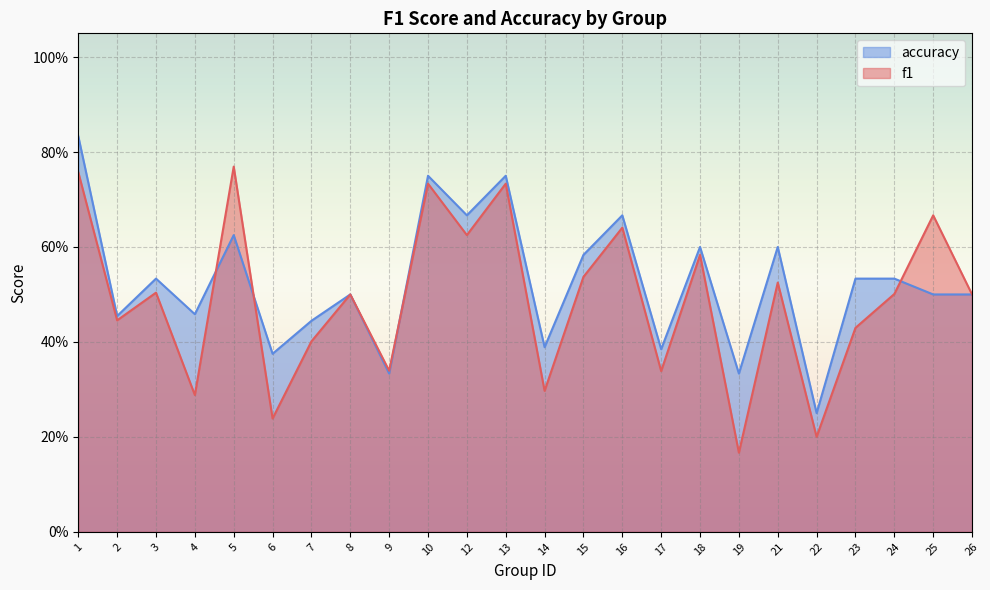

Reading left to right, transcribe all the data shown in this chart.

f1: 0.8	0.4	0.5	0.3	0.8	0.2	0.4	0.5	0.3	0.7	0.6	0.7	0.3	0.5	0.6	0.3	0.6	0.2	0.5	0.2	0.4	0.5	0.7	0.5
accuracy: 0.8	0.5	0.5	0.5	0.6	0.4	0.4	0.5	0.3	0.8	0.7	0.8	0.4	0.6	0.7	0.4	0.6	0.3	0.6	0.2	0.5	0.5	0.5	0.5